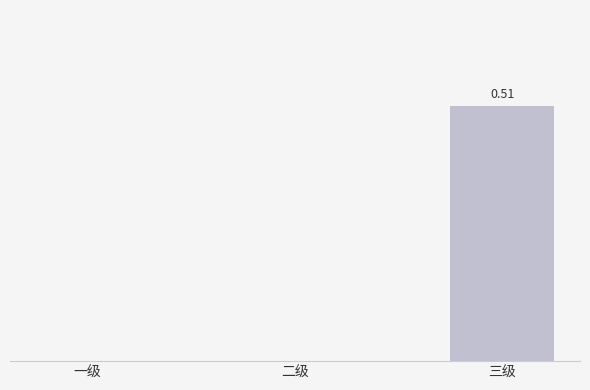

What is the change in value from 二级 to 三级?

+0.5